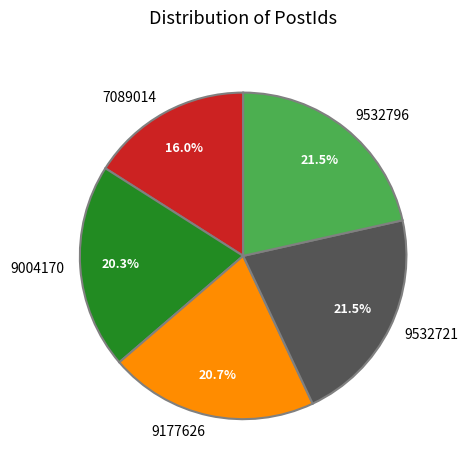

Combined, do 7089014 and 9532796 account for over 50%?

No